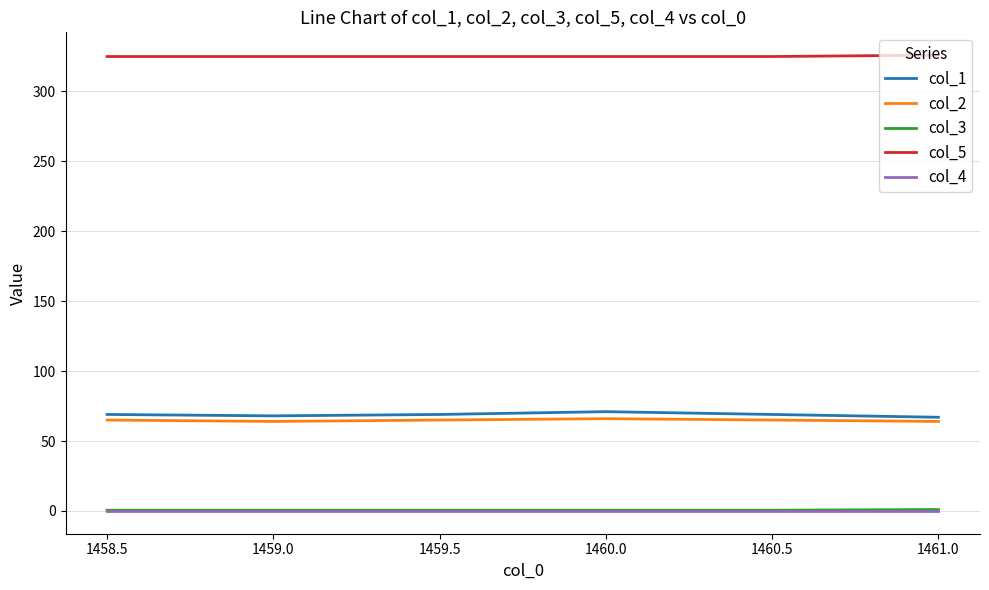

True or false: col_2 has a value of 34.8 at 1459.5.

False